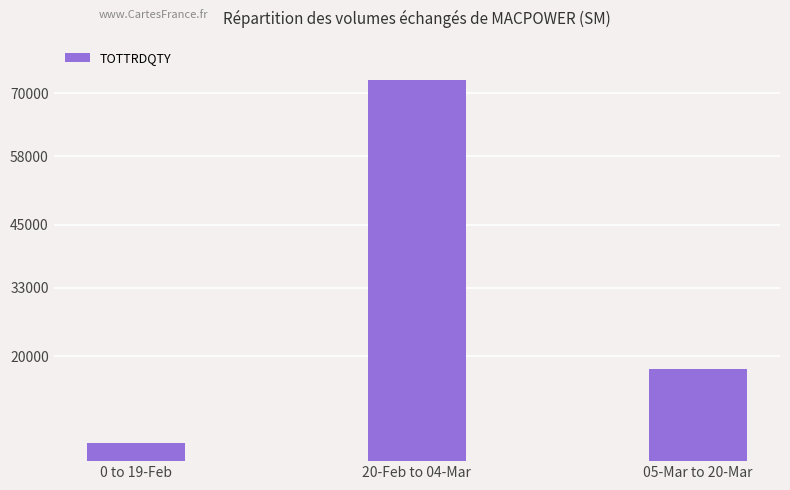

How many data points does each series have?

3